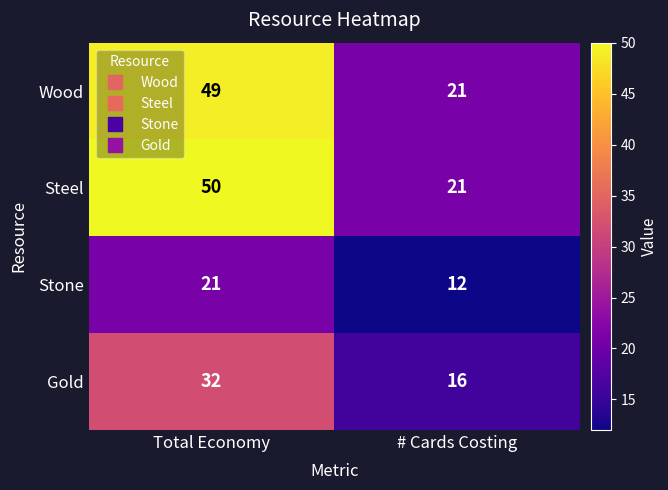

Rank the series by their maximum value, from highest to lowest.

Steel, Wood, Gold, Stone